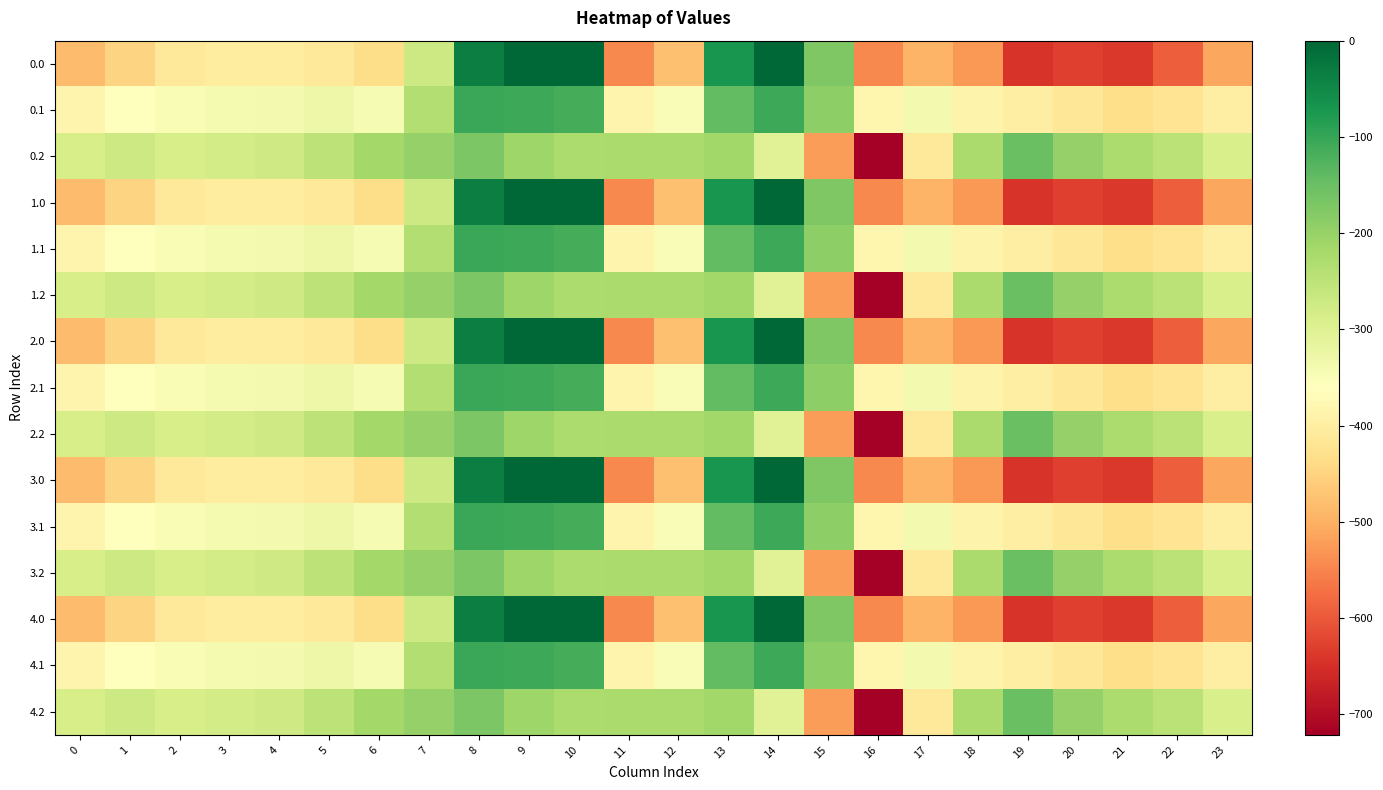

Which label corresponds to the largest value in the chart?

9